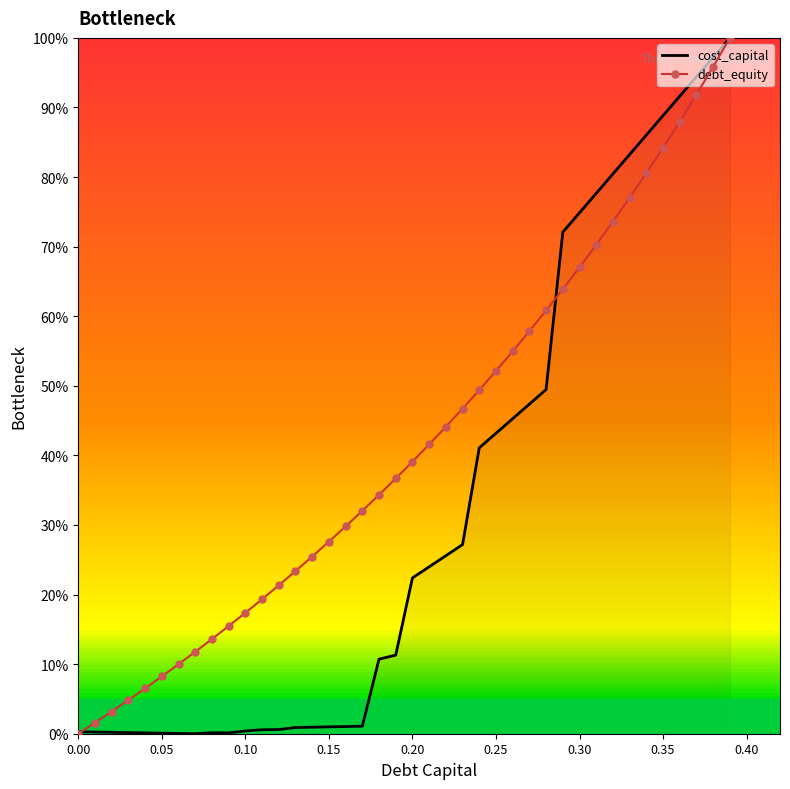

What are all the series names shown in the legend?

cost_capital, debt_equity